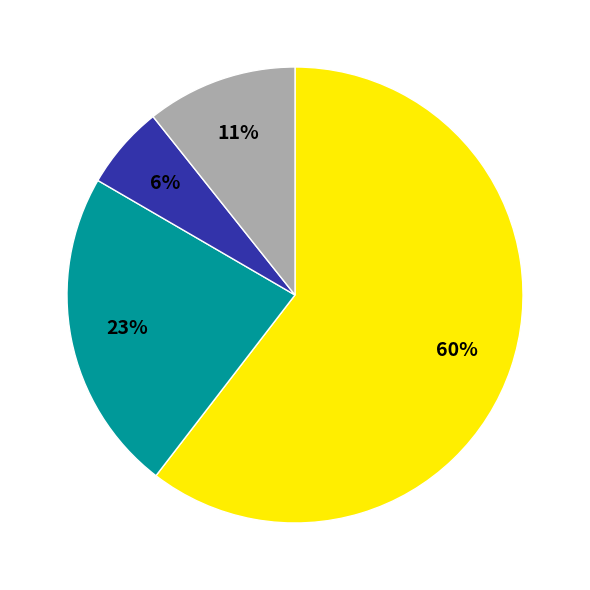

To the nearest percent, what is the average slice percentage?

25%